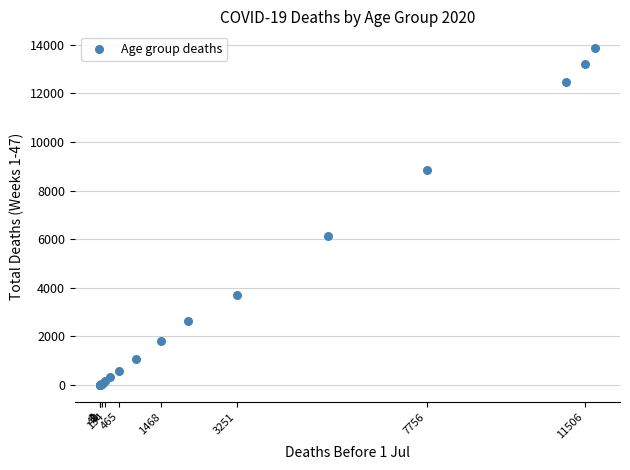

What Y value in the scatter plot is closest to 6931?

6119